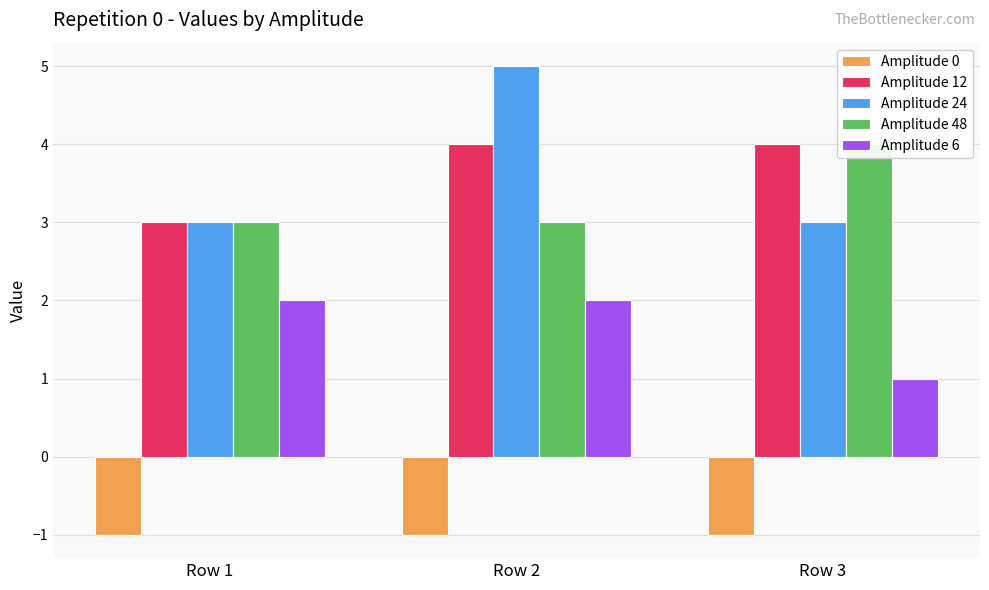

What is the lowest value of the Amplitude 12 series?

3